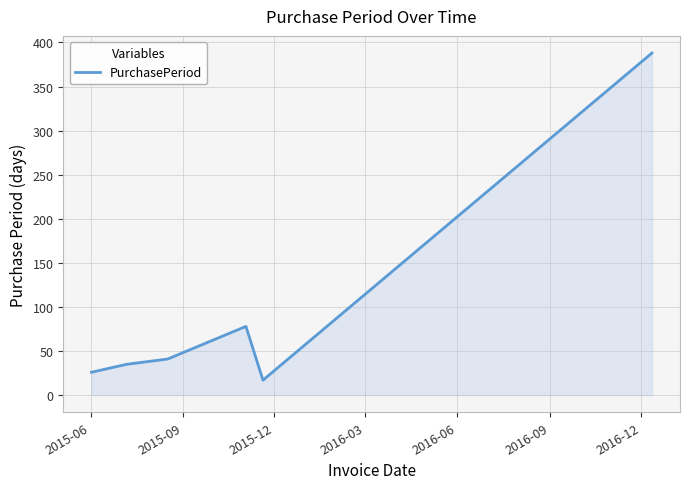

What is the maximum value shown in the chart?

388